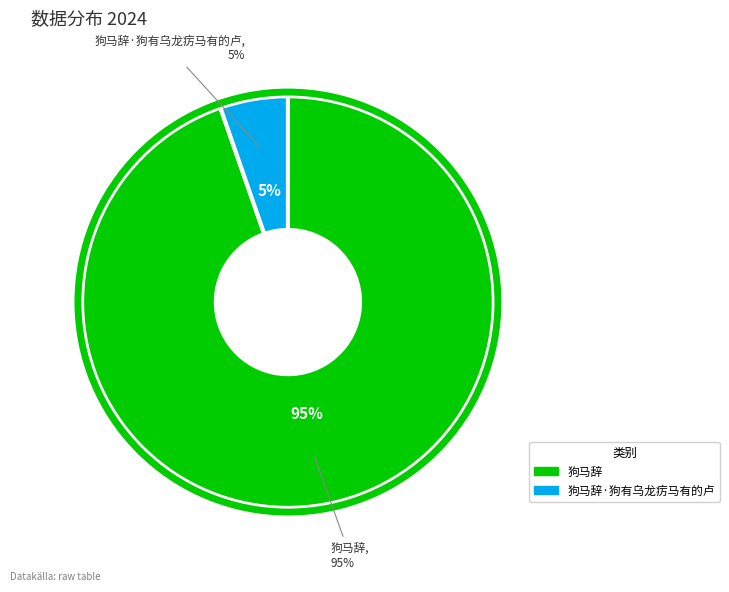

True or false: 狗马辞 accounts for 99% of the total.

False